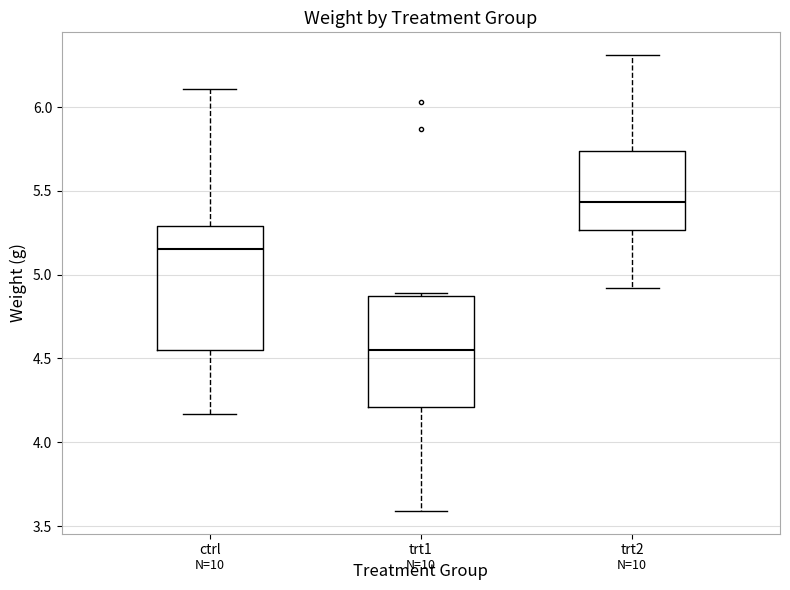

Where is the upper edge of the box for ctrl on the y-axis? The values are not printed on the chart, so give them approximately, as read against the axis.

5.30